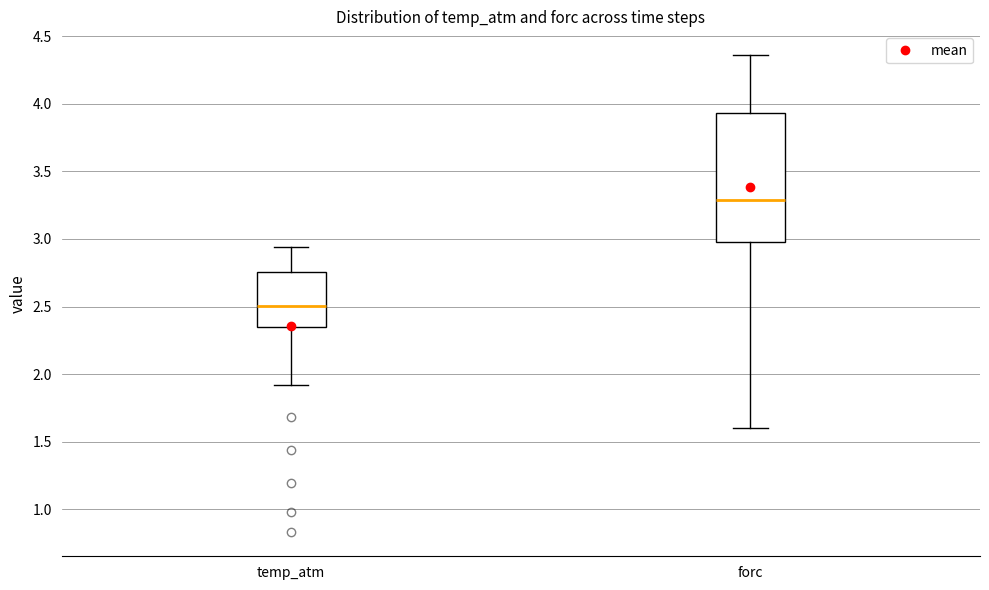

Comparing the boxes themselves (not the whiskers), which one is the tallest?

forc